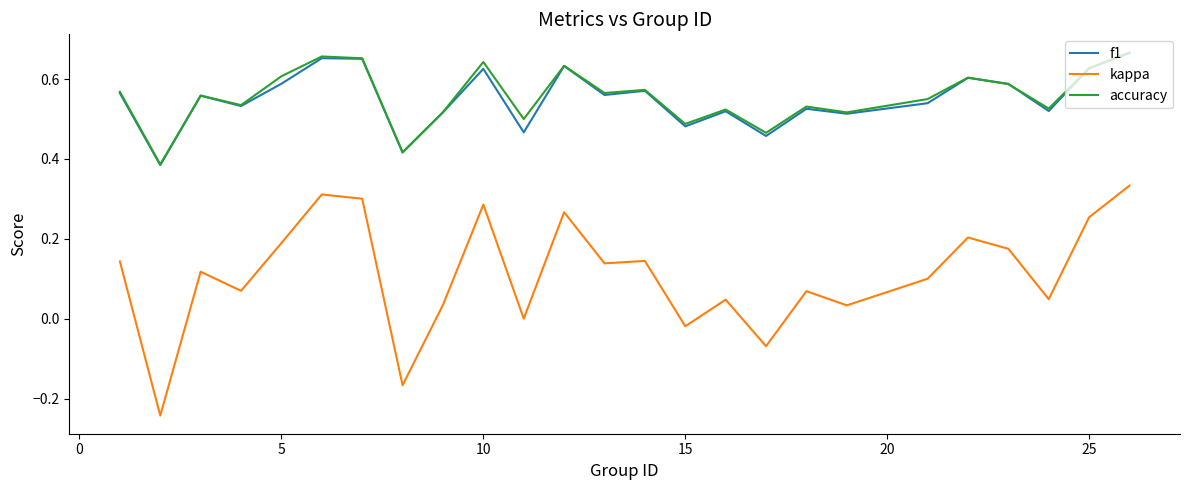

True or false: accuracy and kappa intersect in this chart.

False